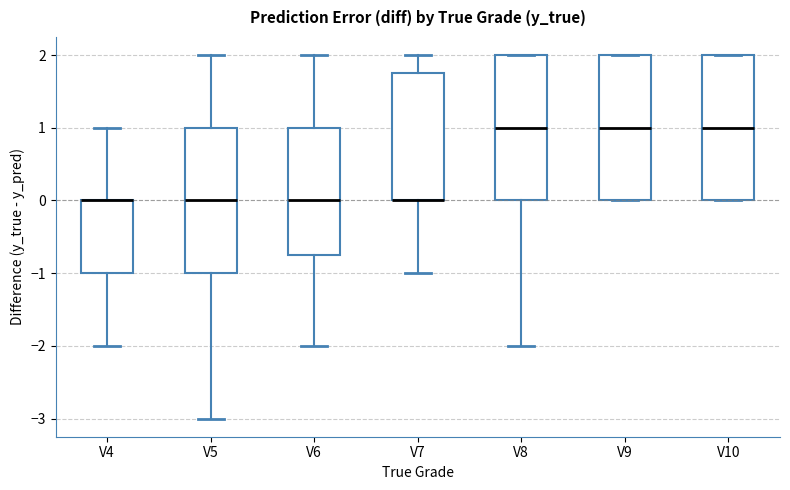

Reading left to right, read every box against the y-axis: the position of its median line, the range the box covers, and the ends of its whiskers. The values are not printed on the chart, so give them approximately, as read against the axis.

V4: median 0.0 (drawn on the box's upper edge), box -1.0 to 0.0, whiskers -2.0 to 1.0
V5: median 0.0, box -1.0 to 1.0, whiskers -3.0 to 2.0
V6: median 0.0, box -0.7 to 1.0, whiskers -2.0 to 2.0
V7: median 0.0 (drawn on the box's lower edge), box 0.0 to 1.8, whiskers -1.0 to 2.0
V8: median 1.0, box 0.0 to 2.0, whiskers -2.0 to 2.0
V9: median 1.0, box 0.0 to 2.0, whiskers 0.0 to 2.0
V10: median 1.0, box 0.0 to 2.0, whiskers 0.0 to 2.0